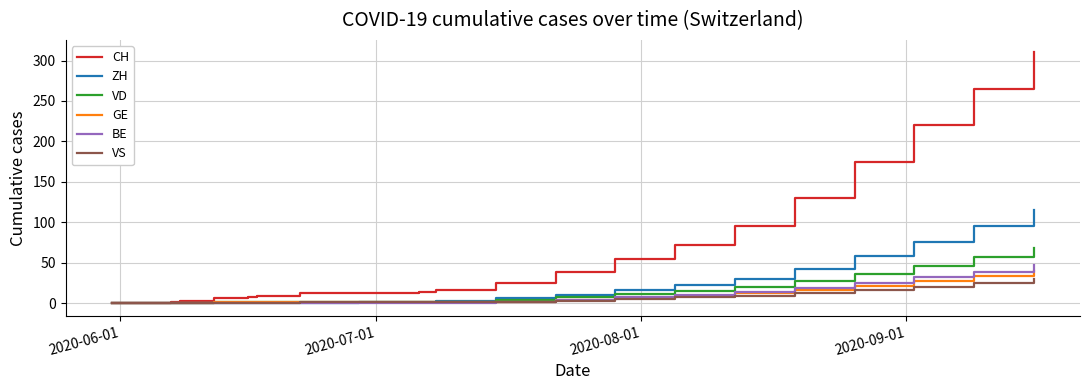

Which series has the largest total across all categories?

CH